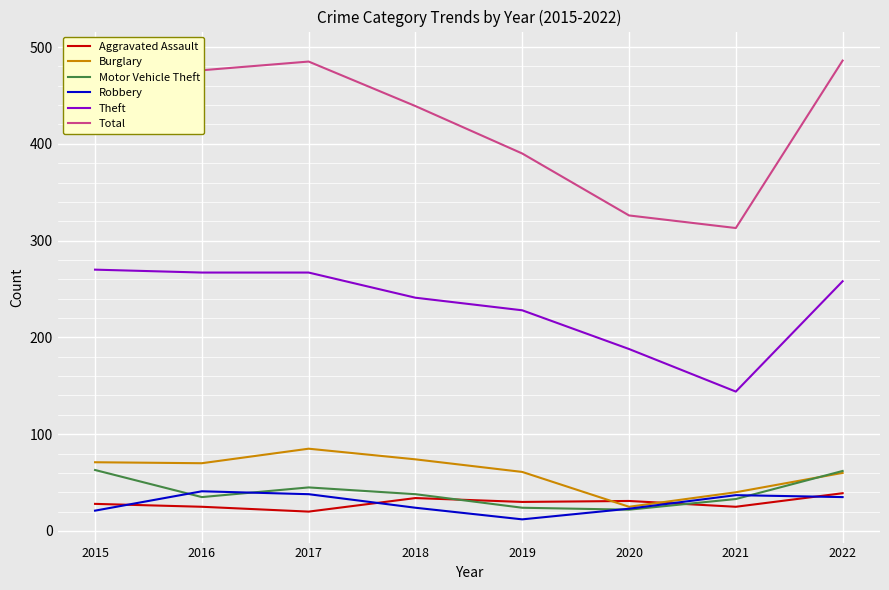

What are all the series names shown in the legend?

Aggravated Assault, Burglary, Motor Vehicle Theft, Robbery, Theft, Total